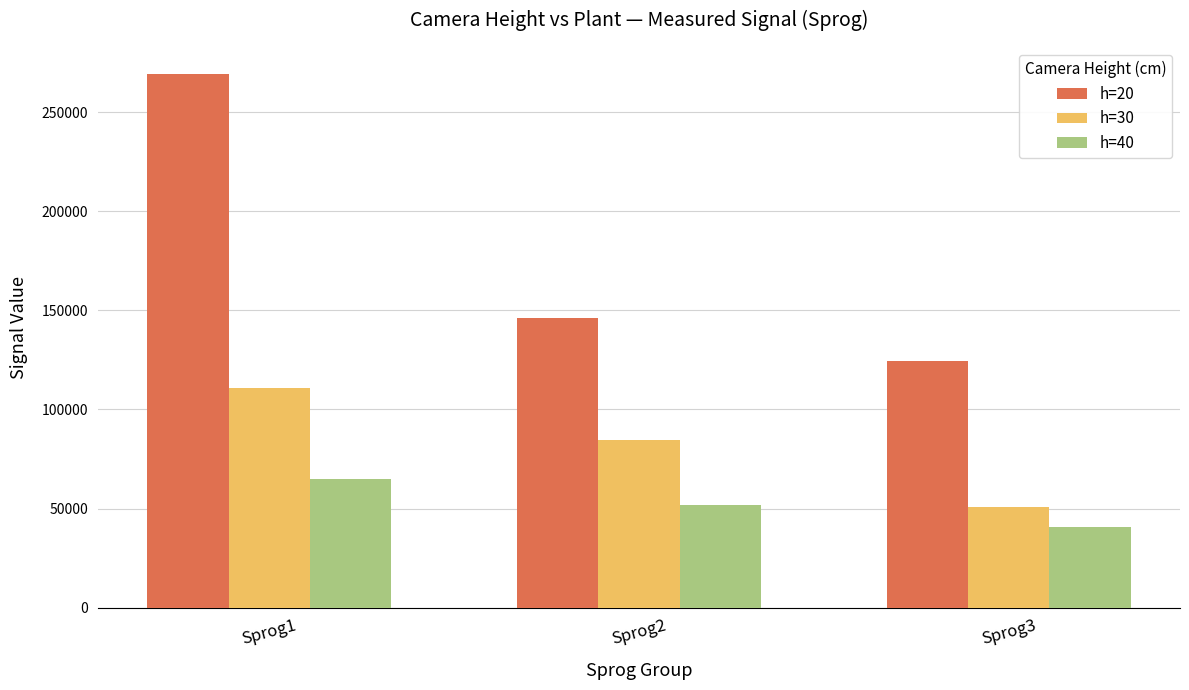

What is the smallest value displayed?

40579.0